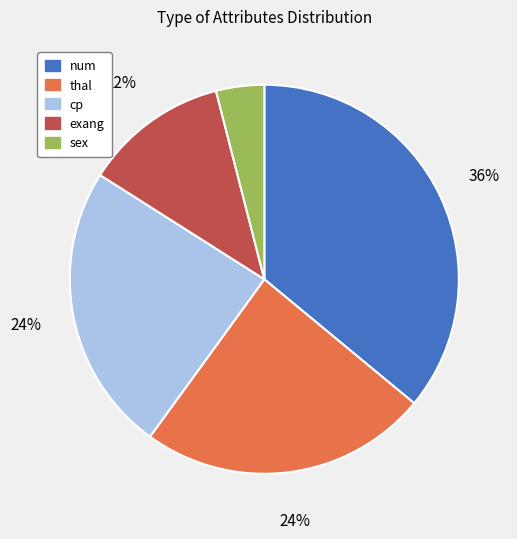

Is thal the majority of the pie?

No